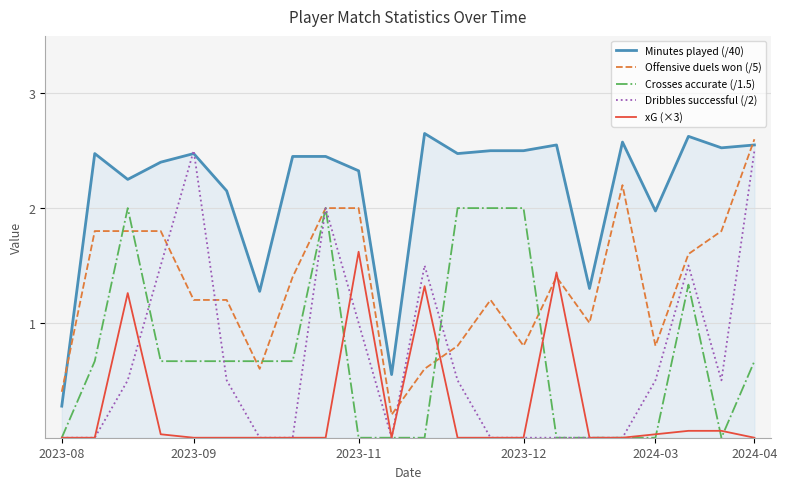

Which series has the largest total across all categories?

Minutes played (/40)